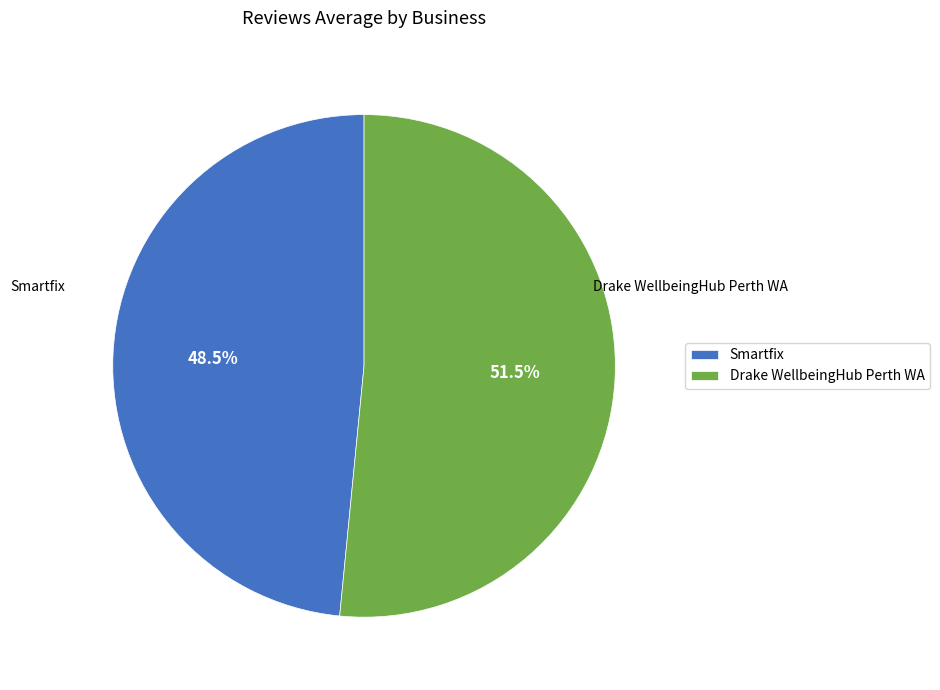

What is the majority slice?

Drake WellbeingHub Perth WA